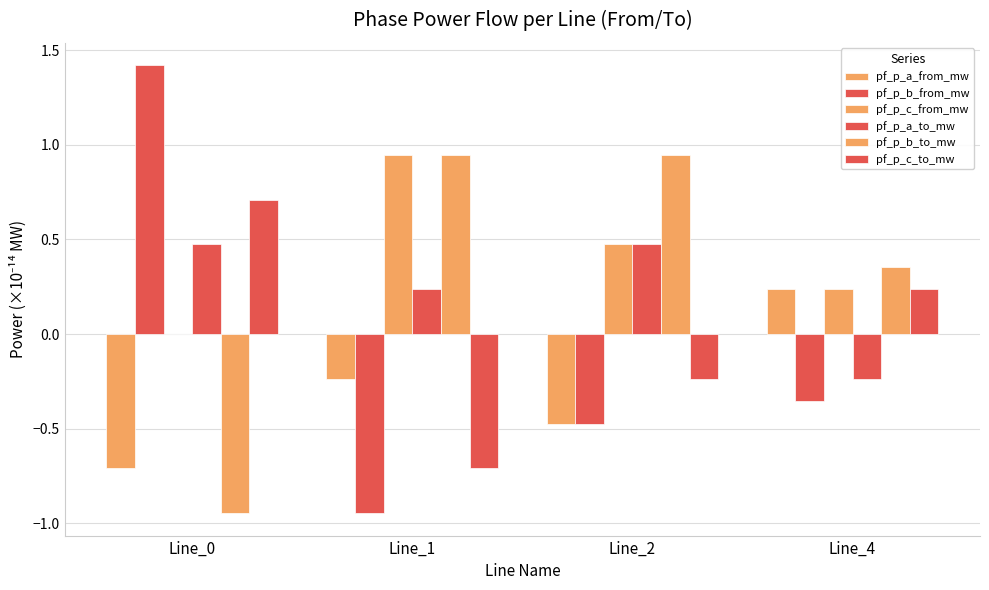

What is the difference between the highest and lowest values at Line_1?

1.9